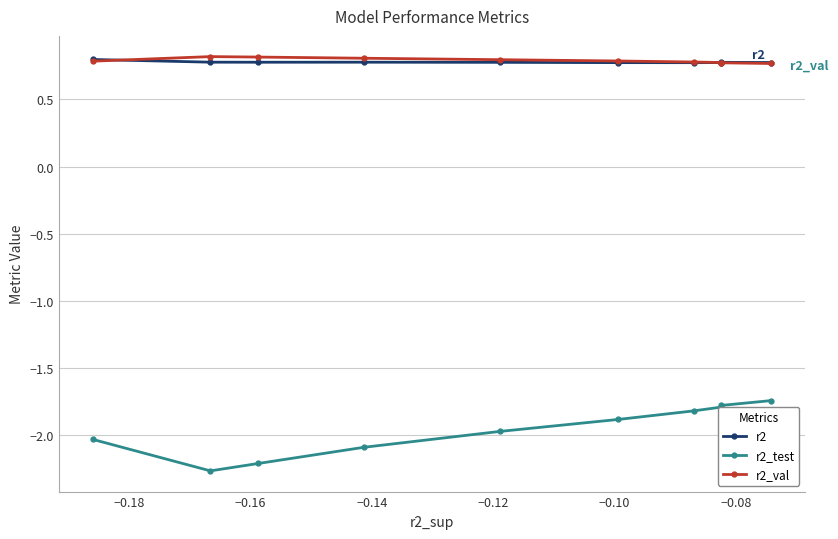

At how many categories does at least one series exceed 0?

10